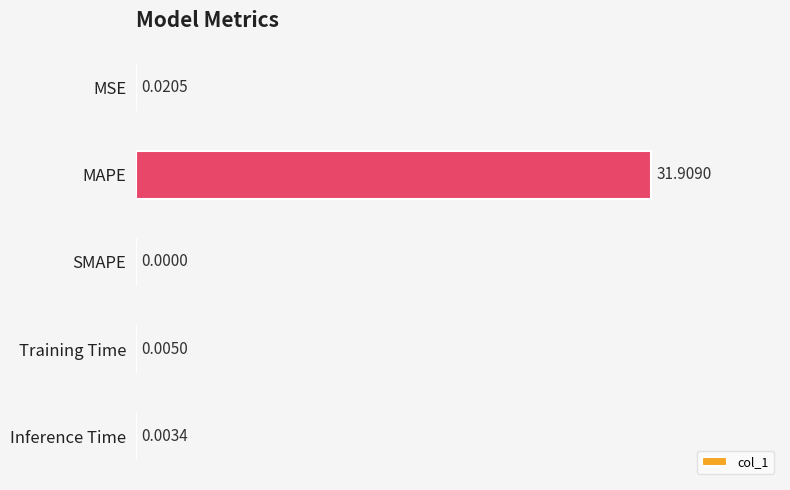

What is the sum of the values at MAPE and Inference Time?

31.9